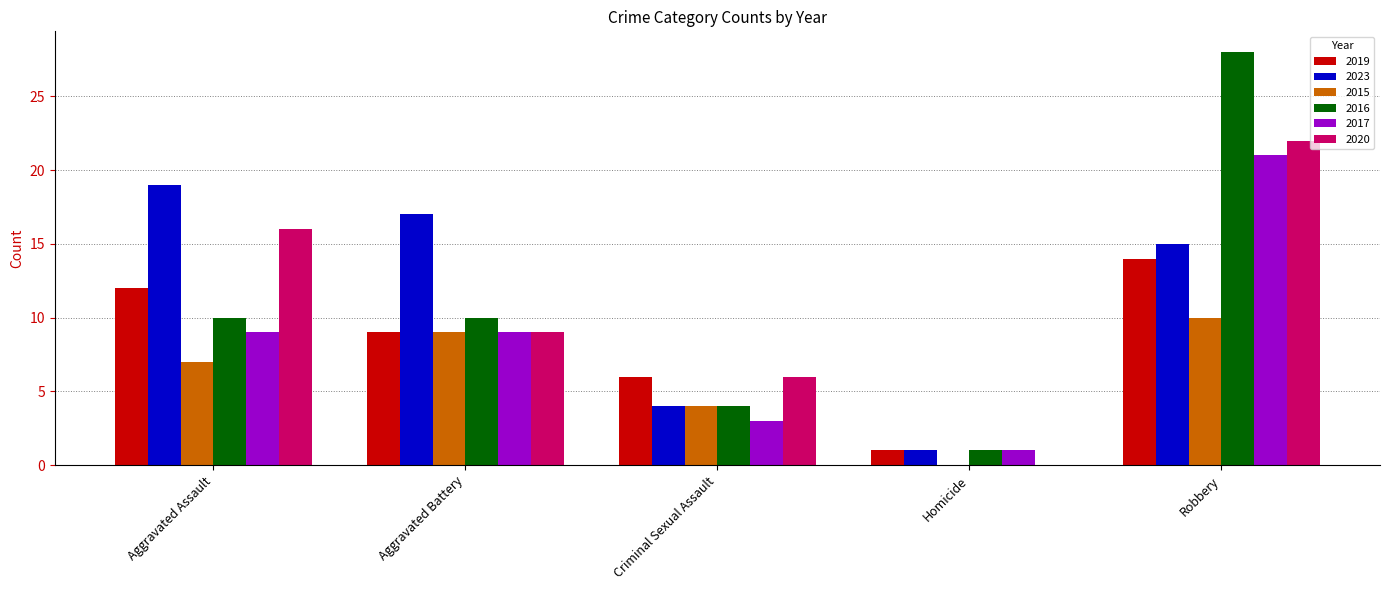

The value of 2019 at Homicide is 1. True or false?

True